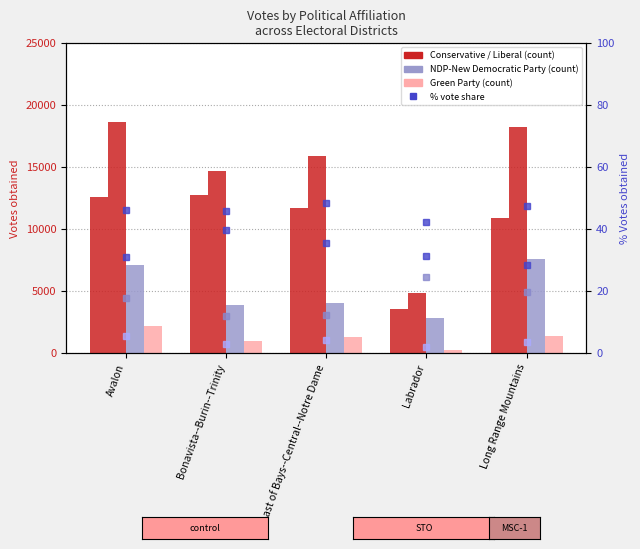

What is the difference between the maximum and second lowest values in the Green Party series?

1252